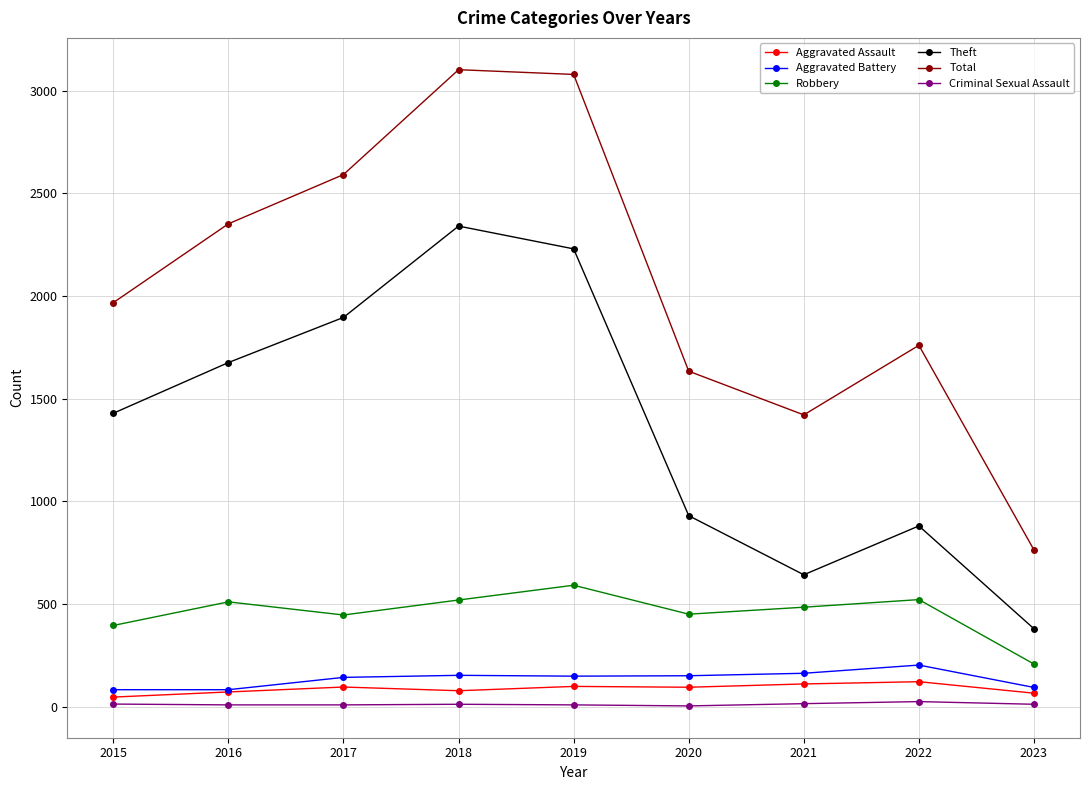

True or false: Total and Aggravated Assault cross at least once.

False